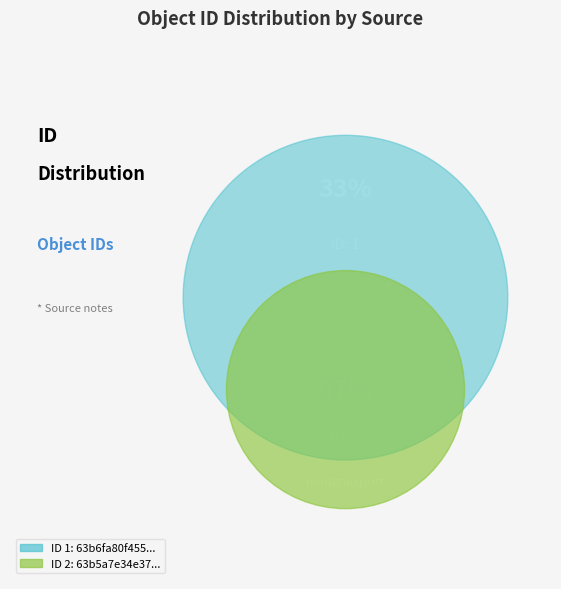

How many slices are in this pie chart?

2